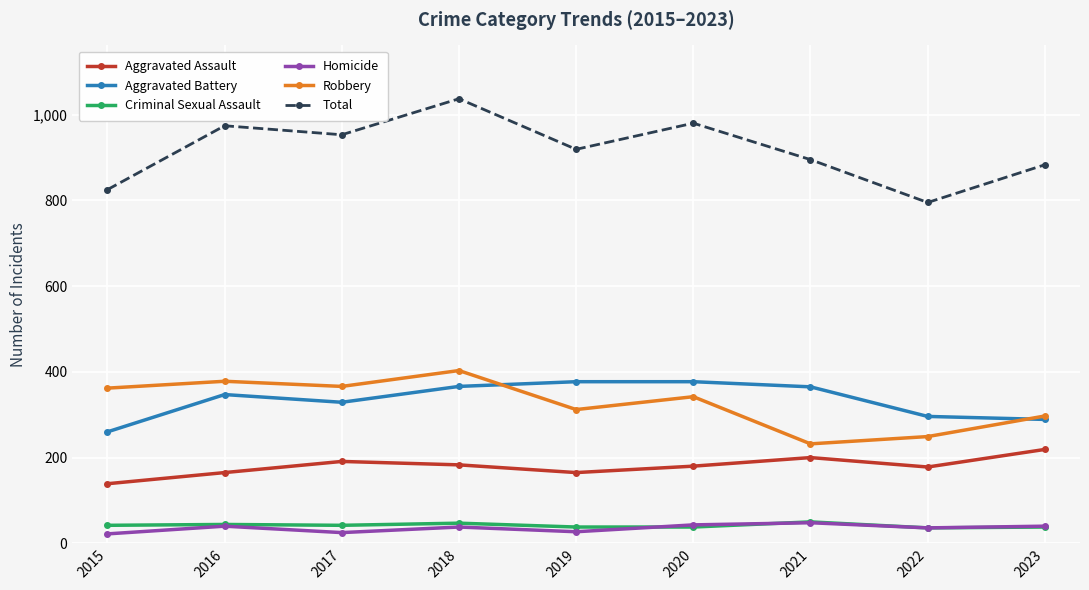

Read the Homicide value at 2021.

48